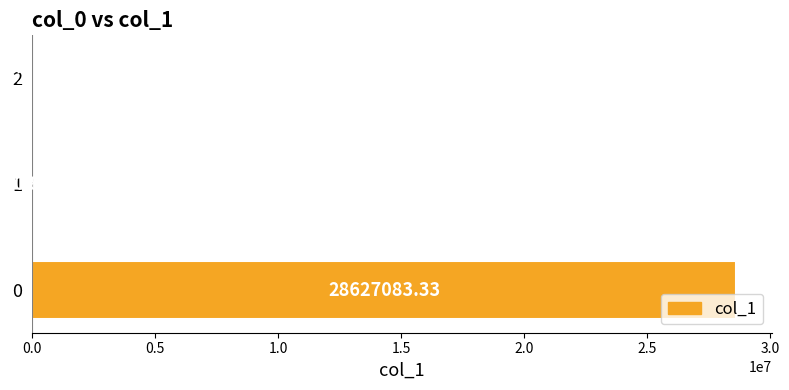

What is the change in value from 0 to 1?

-28627082.5